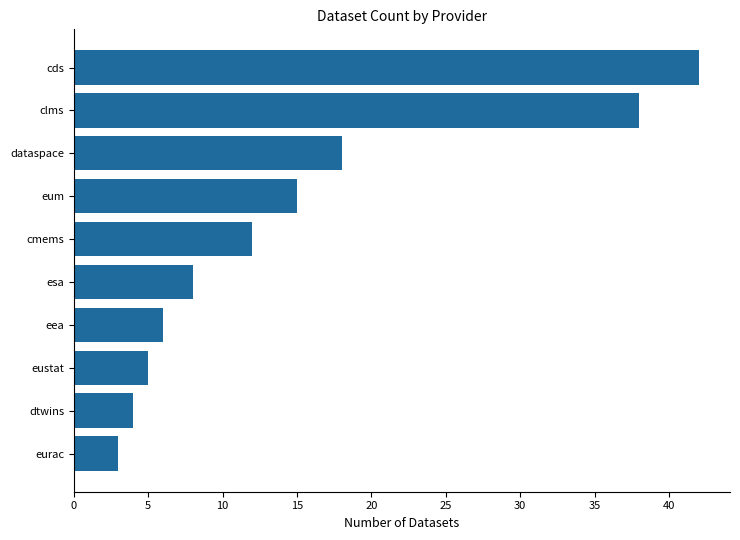

Between dtwins and esa, which is larger?

esa